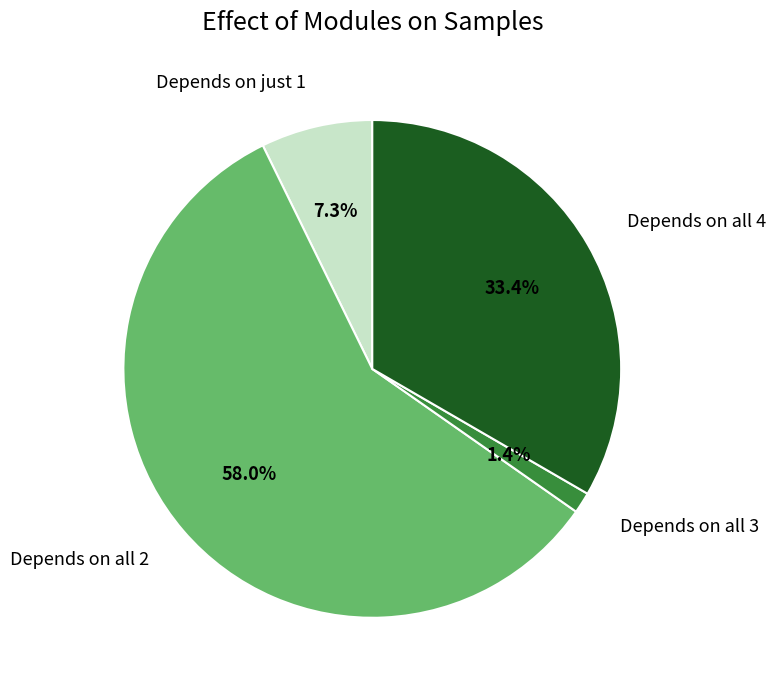

Is there a majority slice in this chart?

Yes